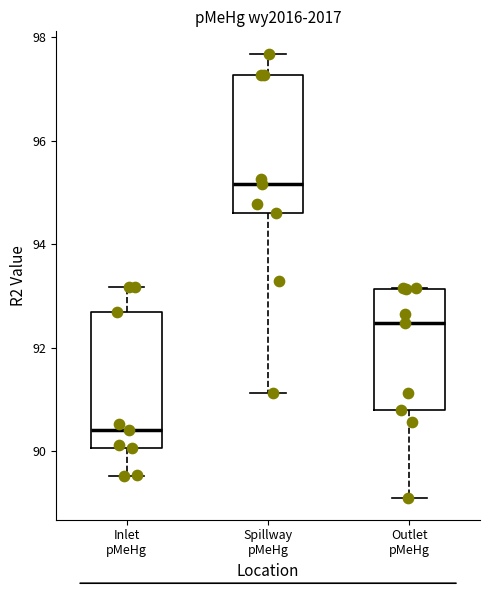

Reading left to right, read every box against the y-axis: the position of its median line, the range the box covers, and the ends of its whiskers. The values are not printed on the chart, so give them approximately, as read against the axis.

Inlet pMeHg: median 90.4, box 90.0 to 92.8, whiskers 89.6 to 93.2
Spillway pMeHg: median 95.2, box 94.6 to 97.2, whiskers 91.2 to 97.6
Outlet pMeHg: median 92.4, box 90.8 to 93.2, whiskers 89.2 to 93.2